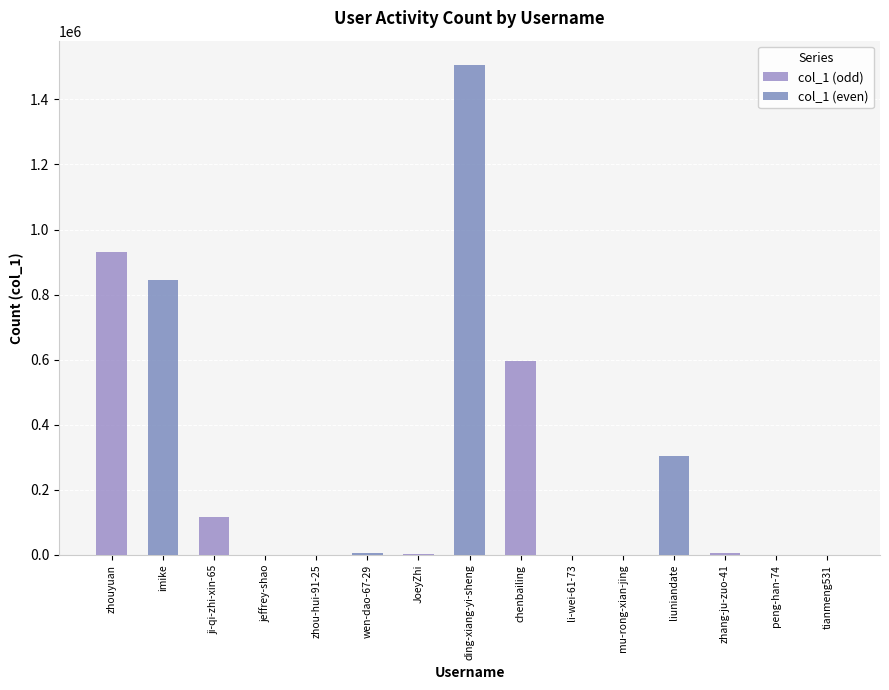

List the labels in order of value, largest first.

ding-xiang-yi-sheng, zhouyuan, imike, chenbailing, liuniandate, ji-qi-zhi-xin-65, zhang-ju-zuo-41, wen-dao-67-29, JoeyZhi, peng-han-74, jeffrey-shao, zhou-hui-91-25, mu-rong-xian-jing, tianmeng531, li-wei-61-73